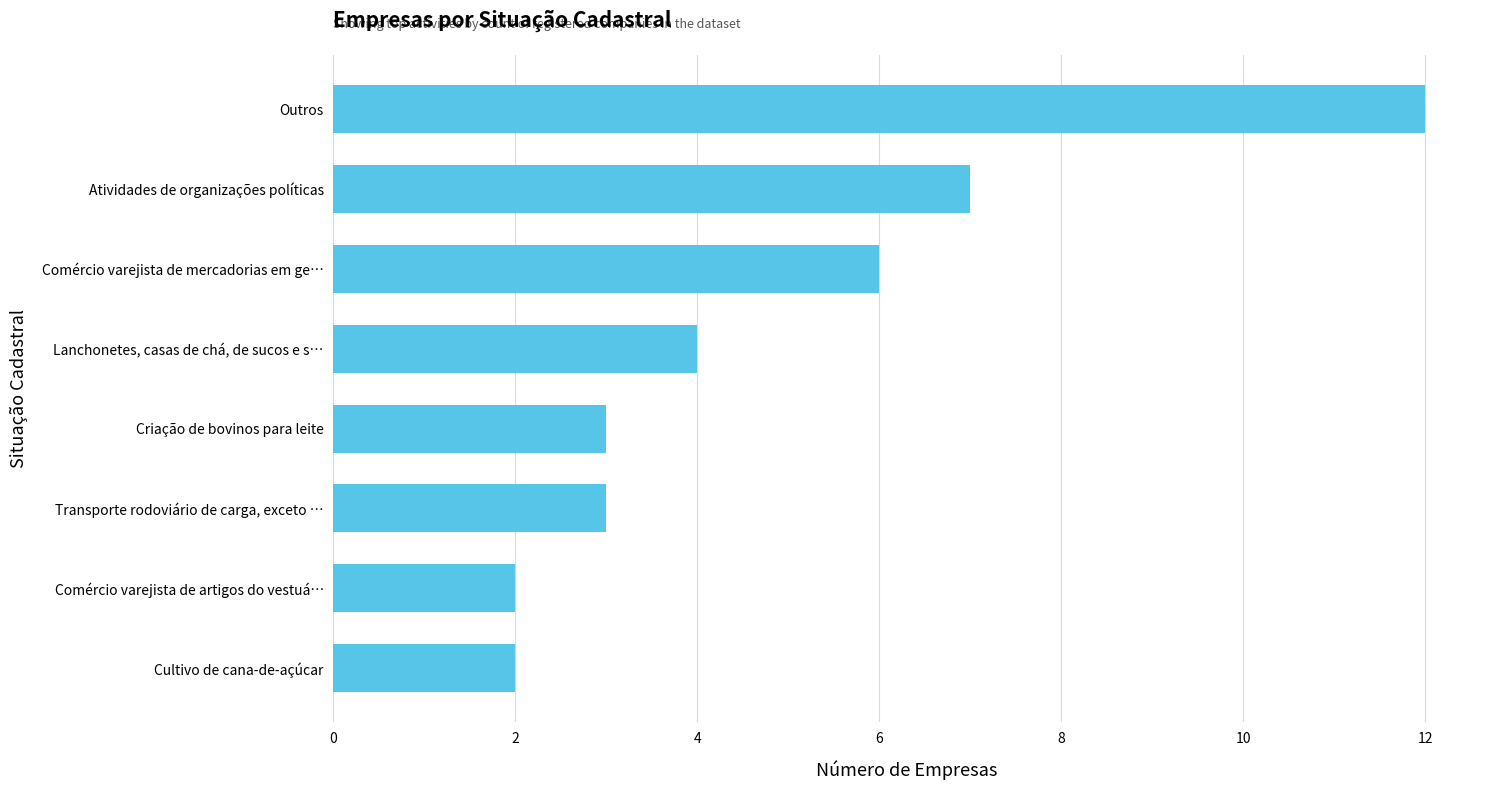

What is the difference between the maximum and minimum values?

10